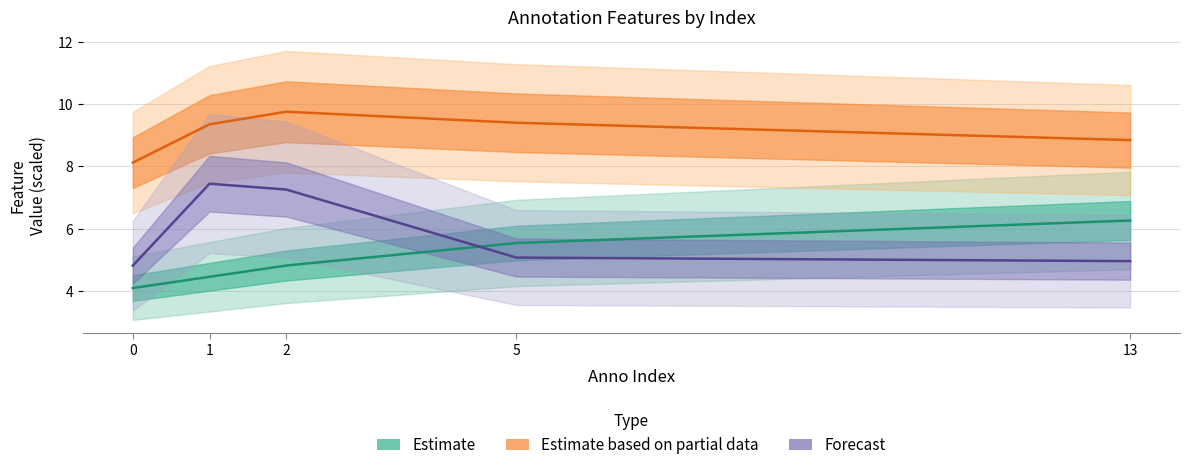

At which label does Forecast first exceed 5?

1